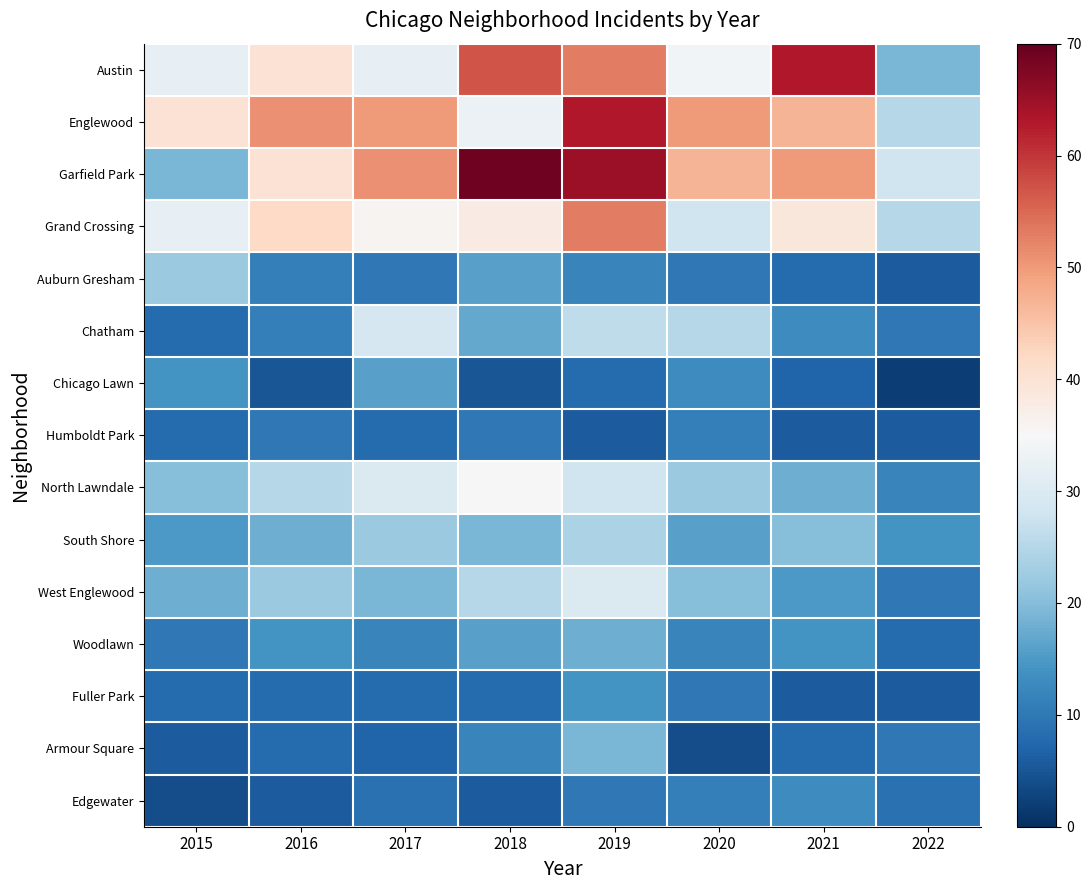

Which category has the highest value across all series?

2018